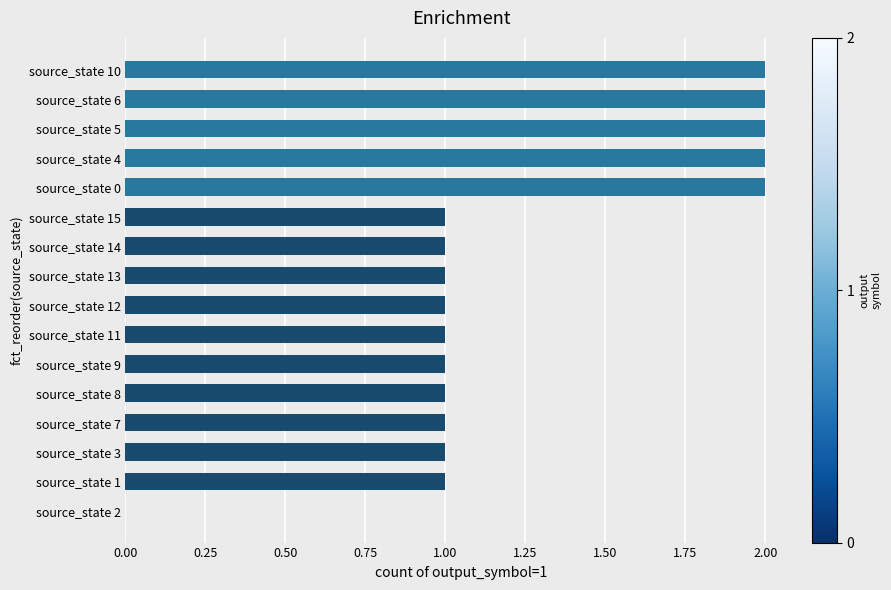

The value at source_state 2 is 0. True or false?

True